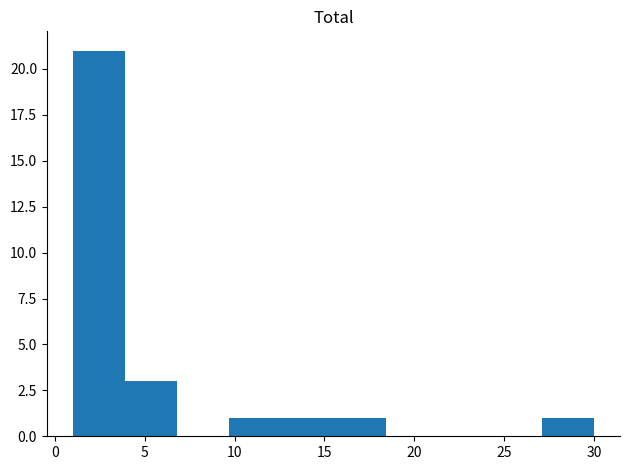

Over which range of the x-axis is the bar tallest?

1.0 to 3.9